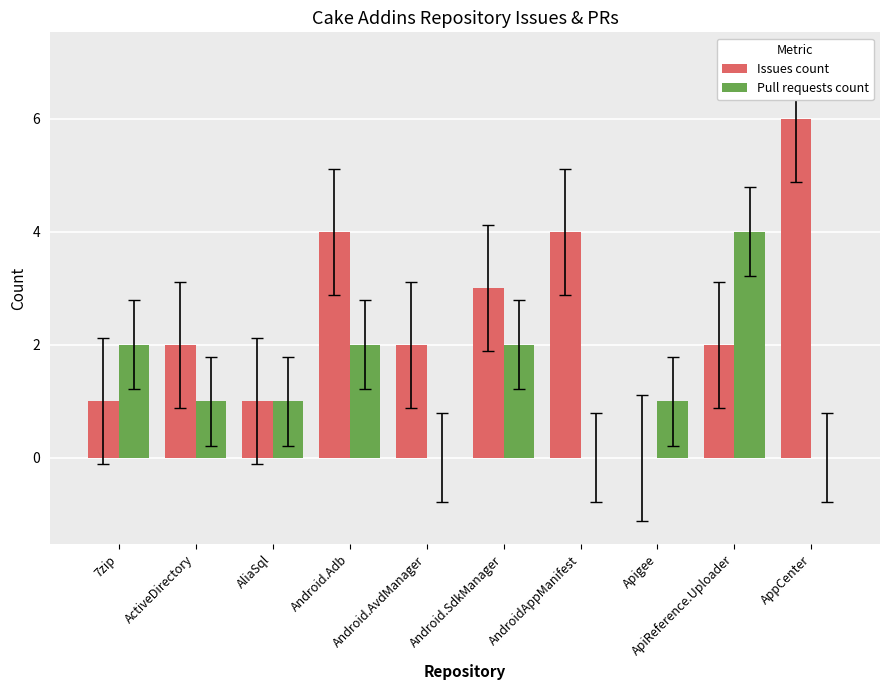

Which series has the largest range (max minus min)?

Issues count